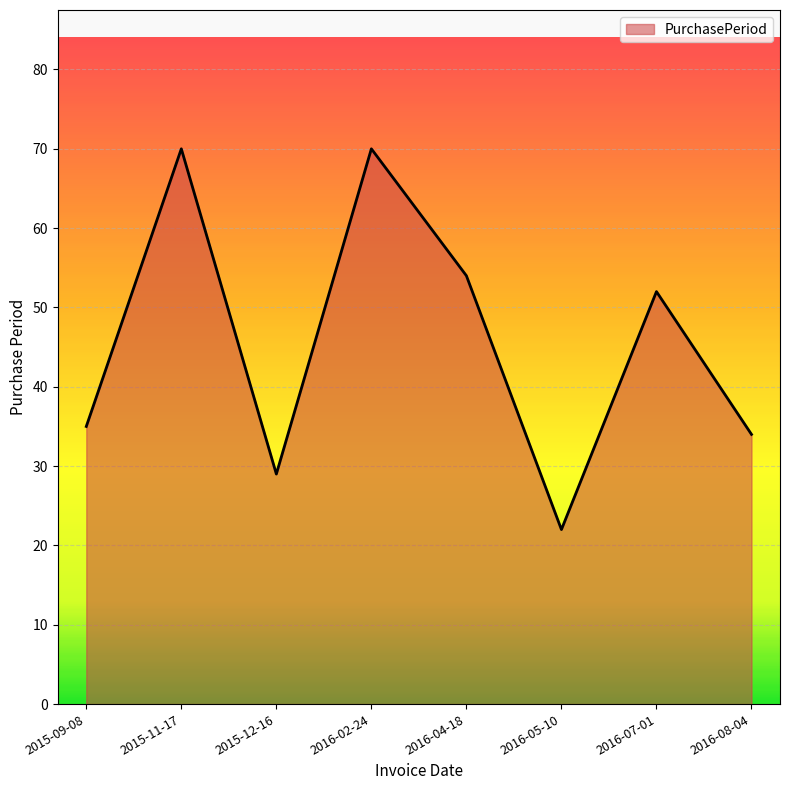

What is the ratio of the value at 2016-04-18 to the value at 2015-12-16?

1.9